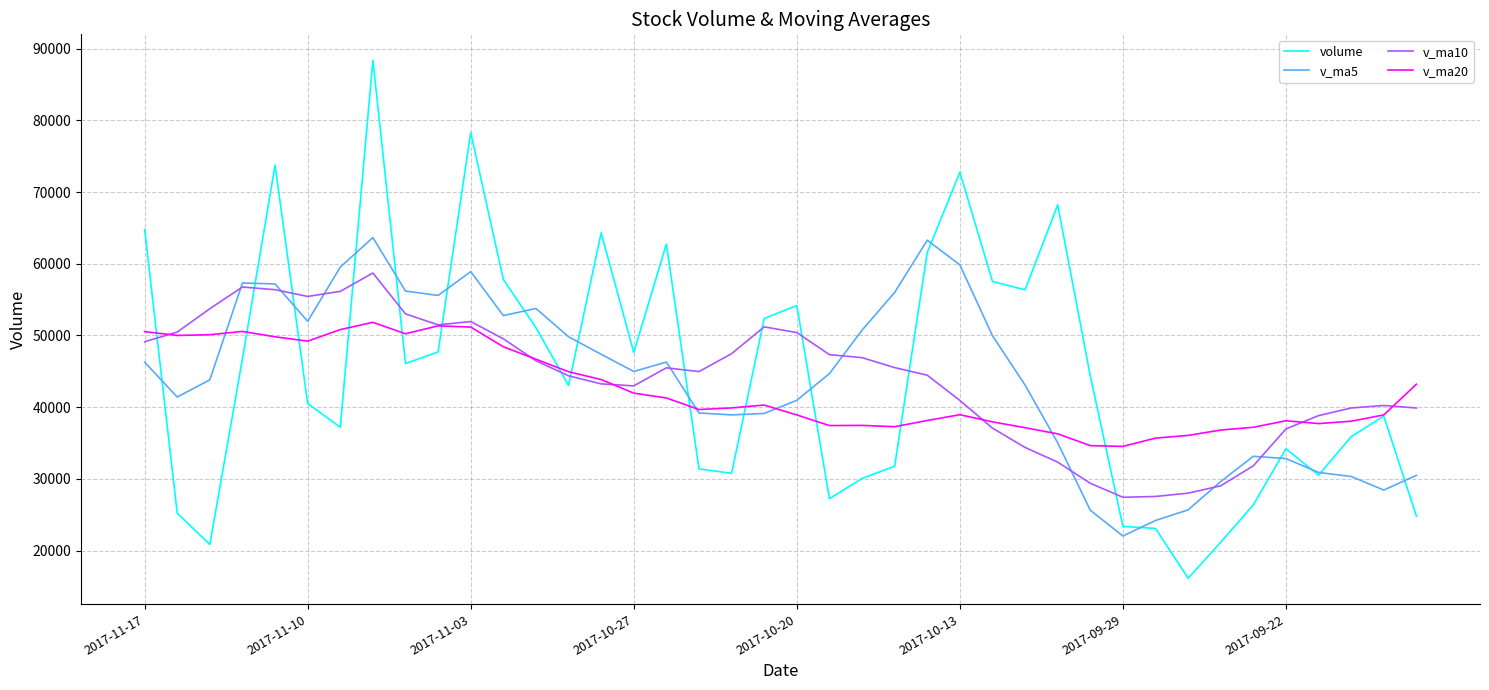

What is the minimum value shown in the chart?

16157.1